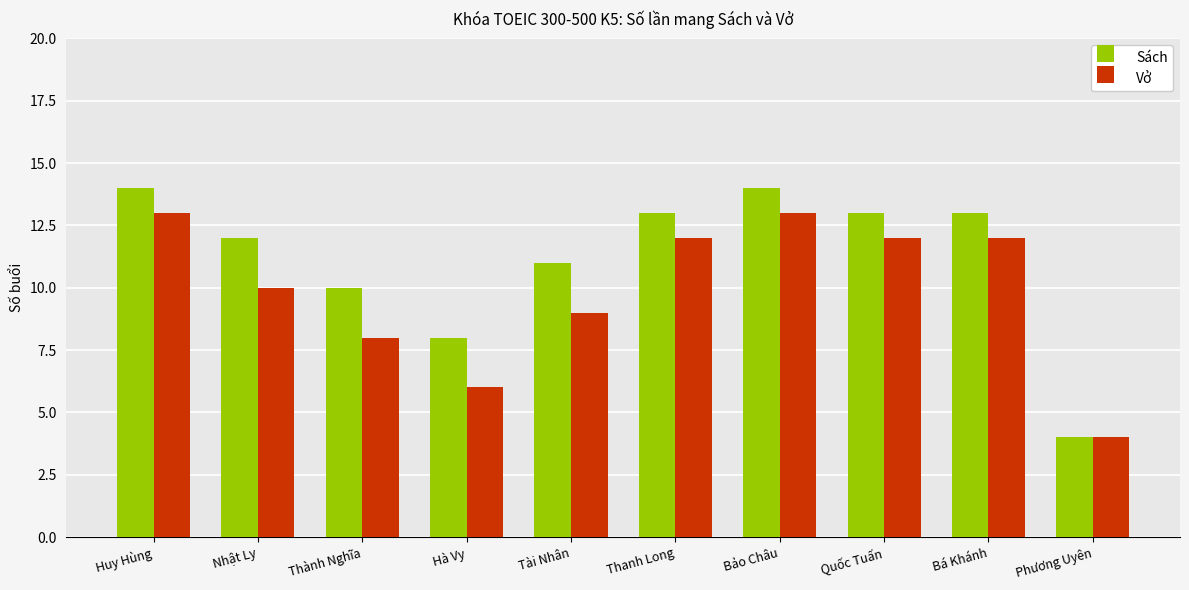

Reading left to right, list all the values displayed in this chart.

Sách: Huy Hùng=14	Nhật Ly=12	Thành Nghĩa=10	Hà Vy=8	Tài Nhân=11	Thanh Long=13	Bảo Châu=14	Quốc Tuấn=13	Bá Khánh=13	Phương Uyên=4
Vở: Huy Hùng=13	Nhật Ly=10	Thành Nghĩa=8	Hà Vy=6	Tài Nhân=9	Thanh Long=12	Bảo Châu=13	Quốc Tuấn=12	Bá Khánh=12	Phương Uyên=4